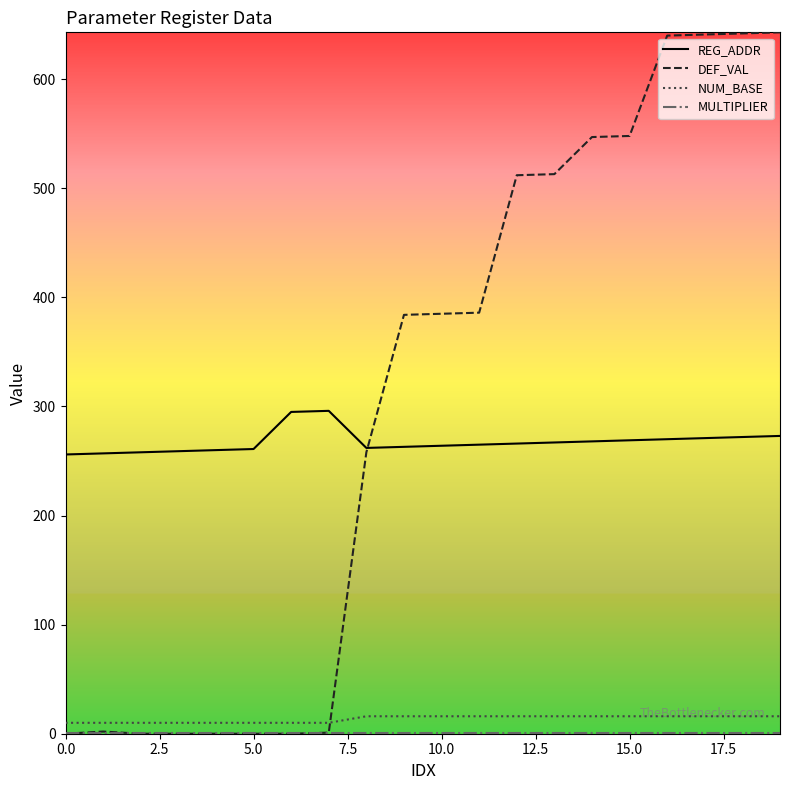

Which series has the largest range (max minus min)?

DEF_VAL